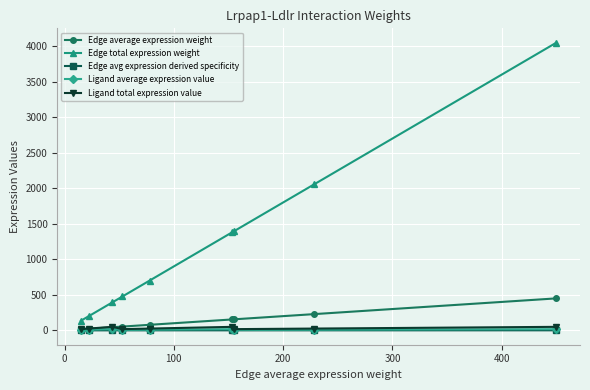

True or false: Ligand total expression value and Edge total expression weight intersect in this chart.

False